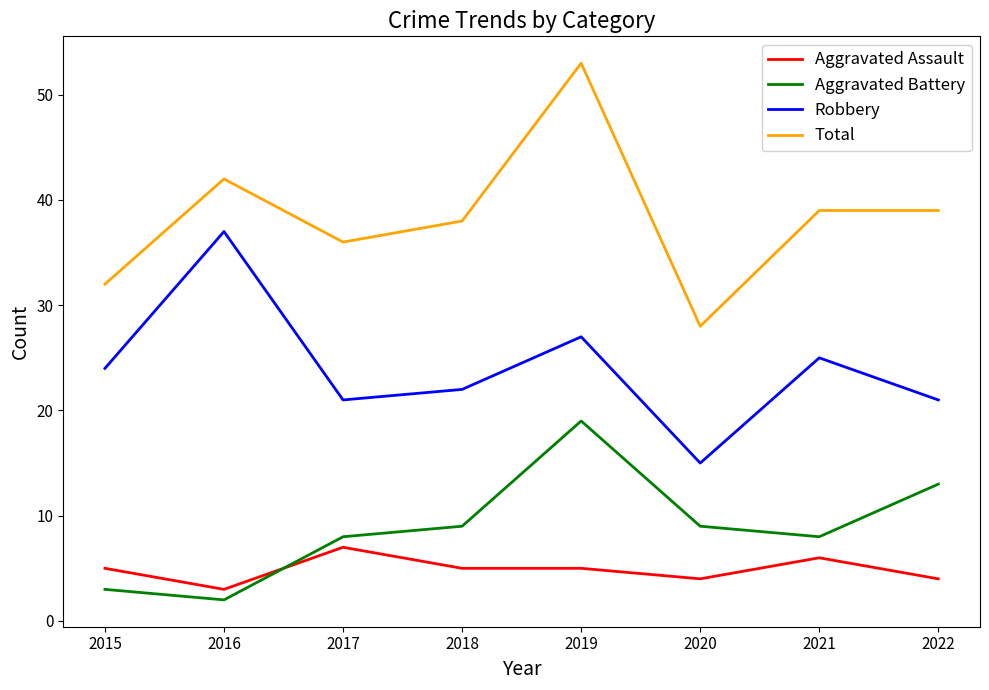

Does the chart have visible grid lines?

No